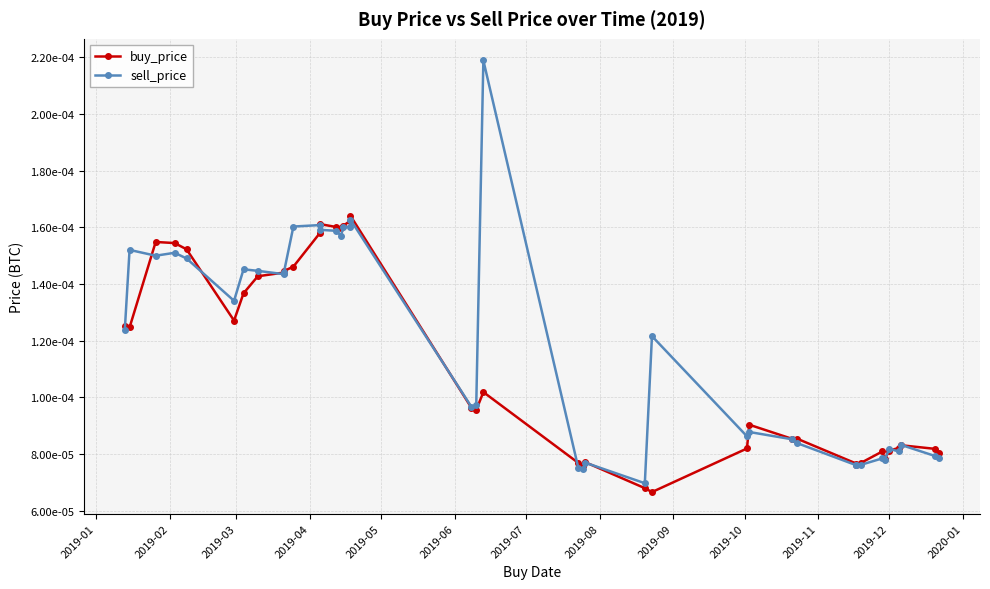

At how many categories does at least one series exceed 0?

40